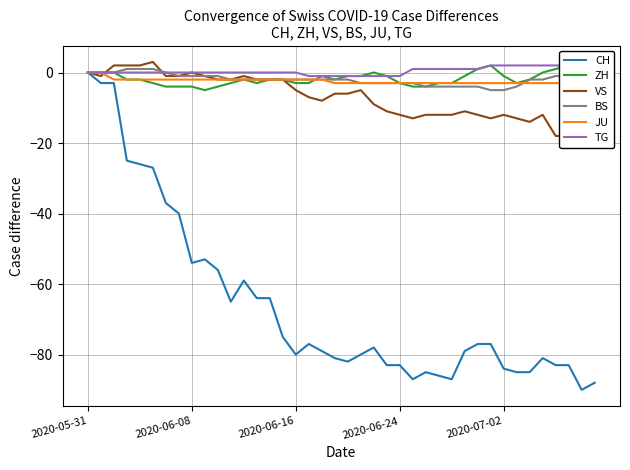

Is it true that JU equals -4 at 2020-07-02?

False